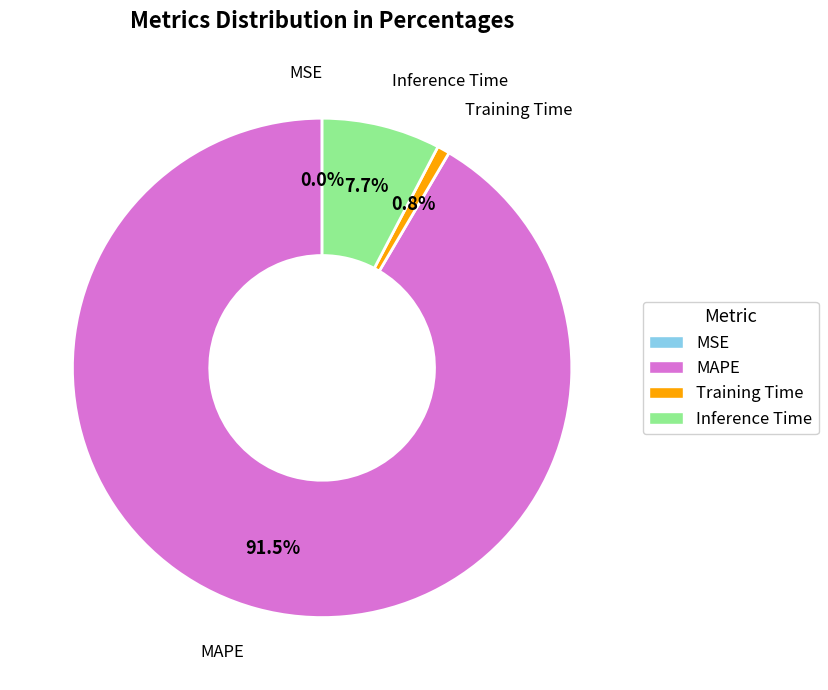

Between MAPE and Training Time, which is larger?

MAPE